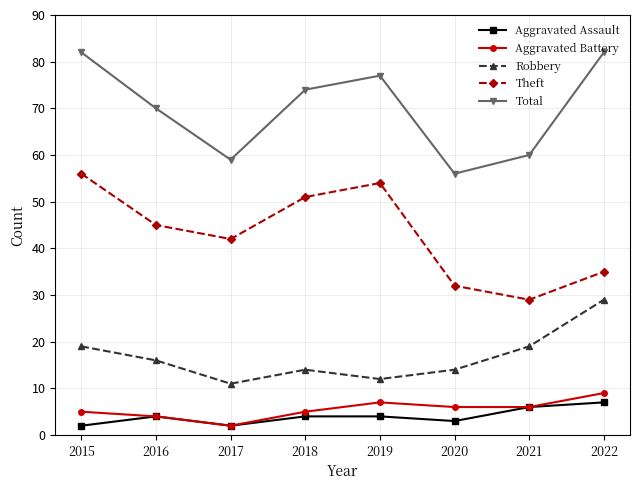

What is the total value across all series at 2018?

148